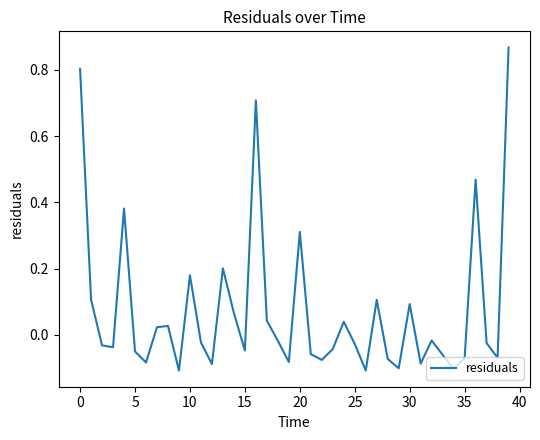

True or false: the data has more than 2 interior local peaks.

True